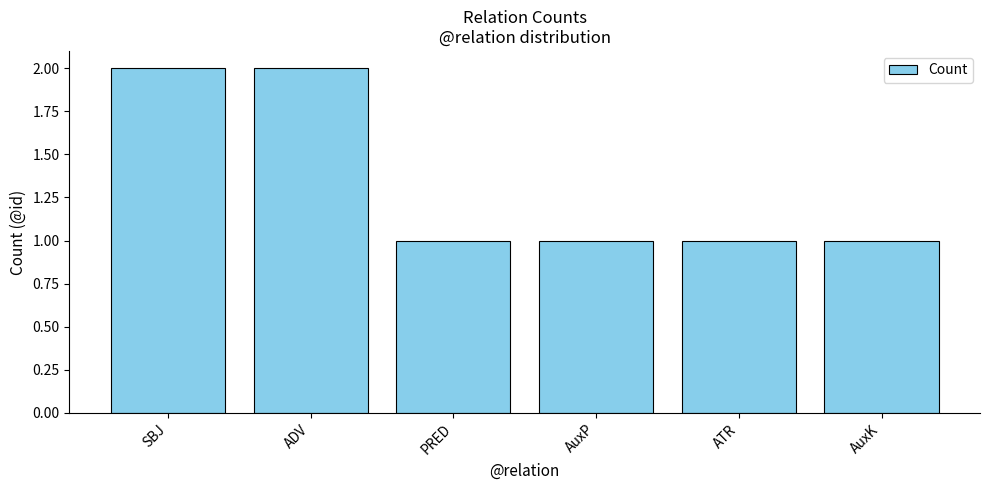

What is the difference between the maximum and second lowest values?

1